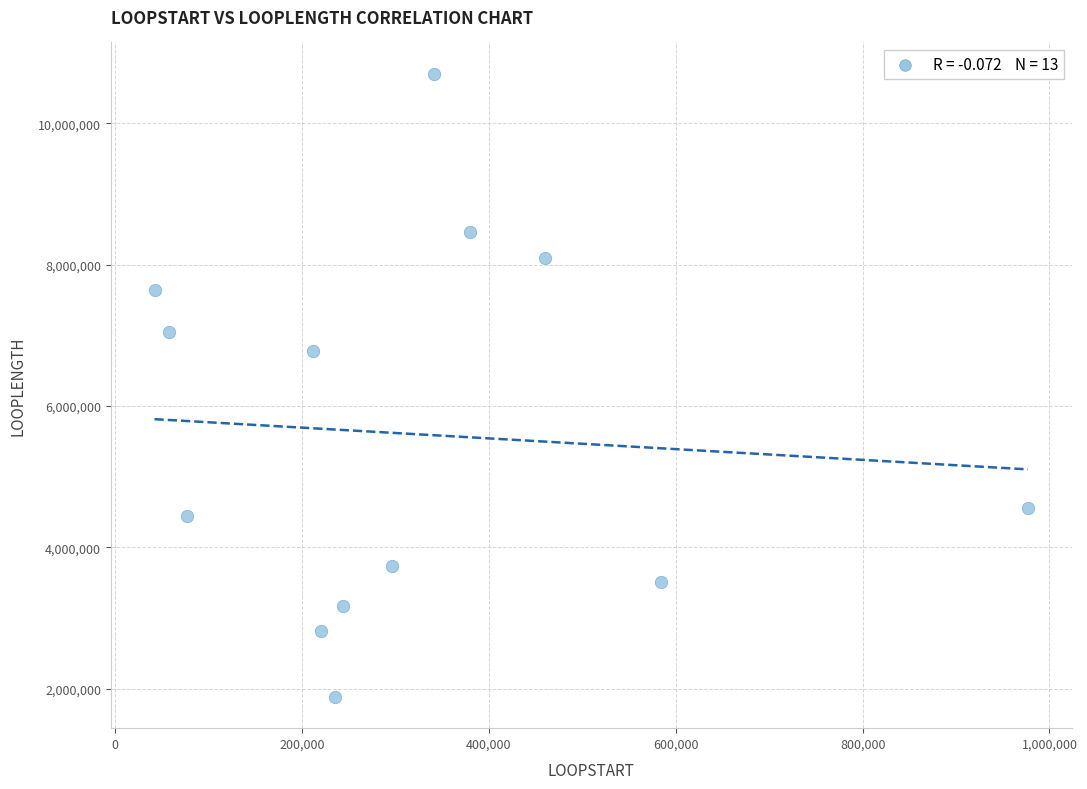

What Y value in the scatter plot is closest to 6292930?

6773760